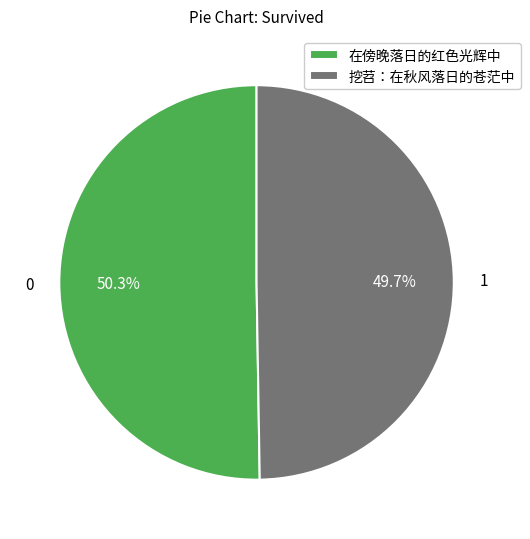

How many segments does this pie chart have?

2